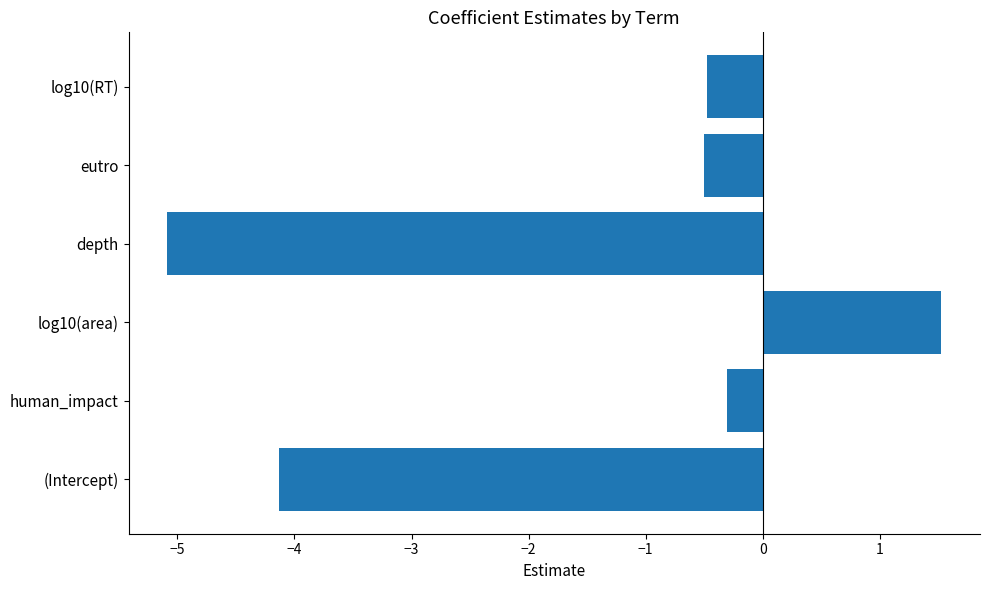

Count the number of data series in this chart.

1